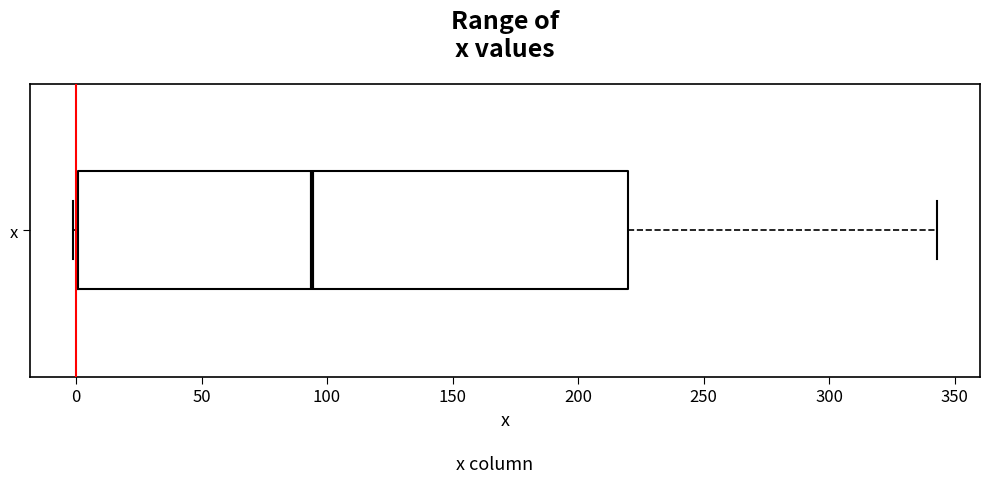

Where is the left edge of the box for x on the x-axis? The values are not printed on the chart, so give them approximately, as read against the axis.

0